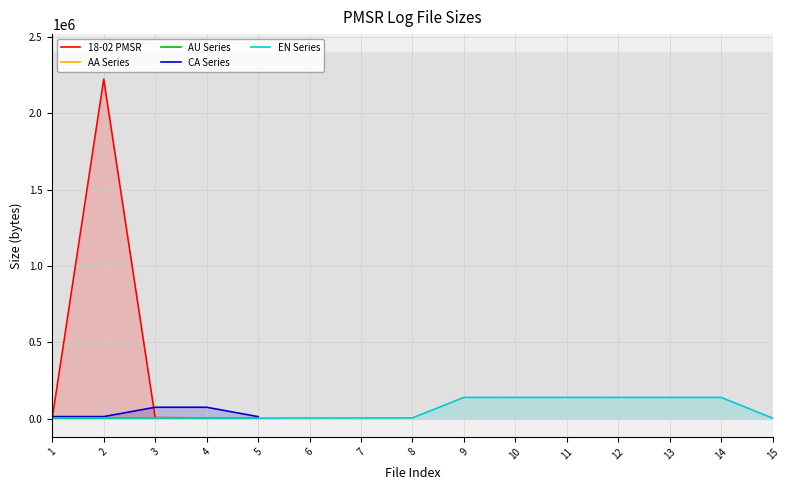

Does the chart have visible grid lines?

Yes